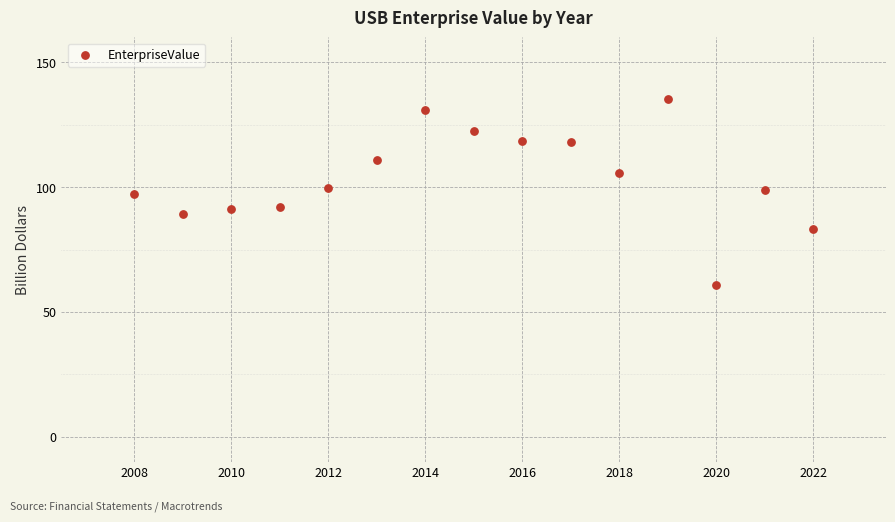

What is the range of Y values (max minus min)?

74.4